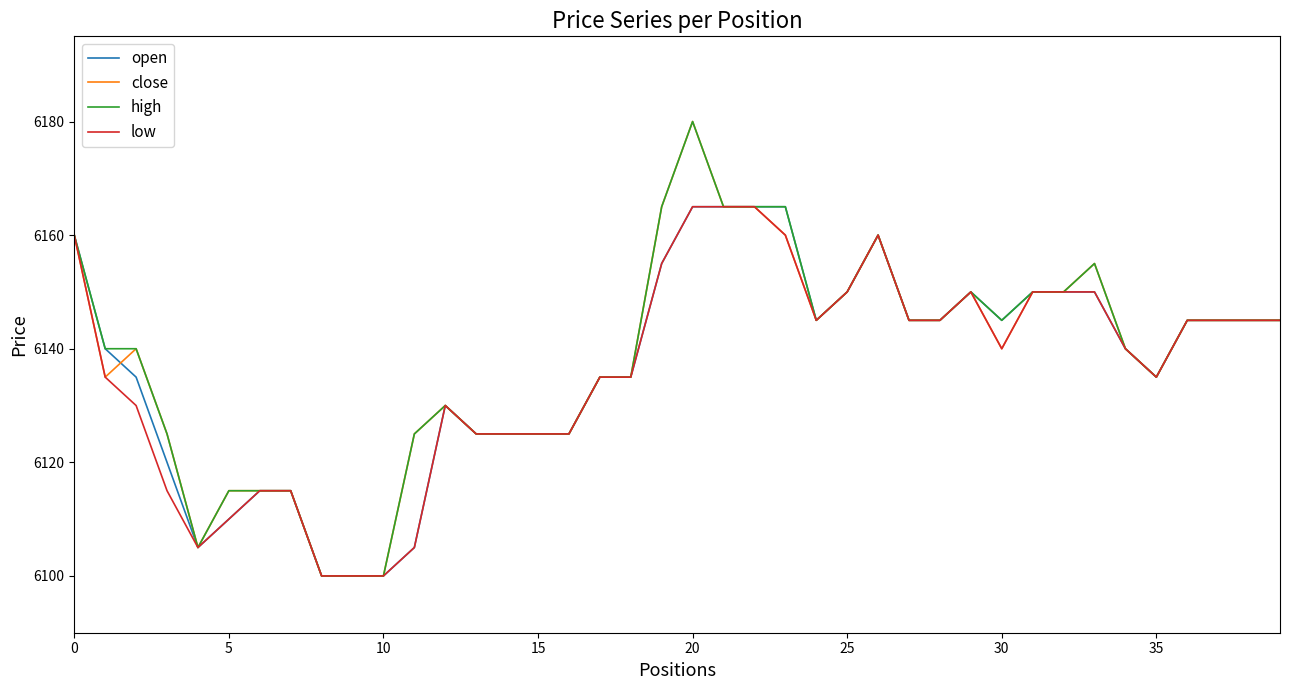

What is the highest value of the high series?

6180